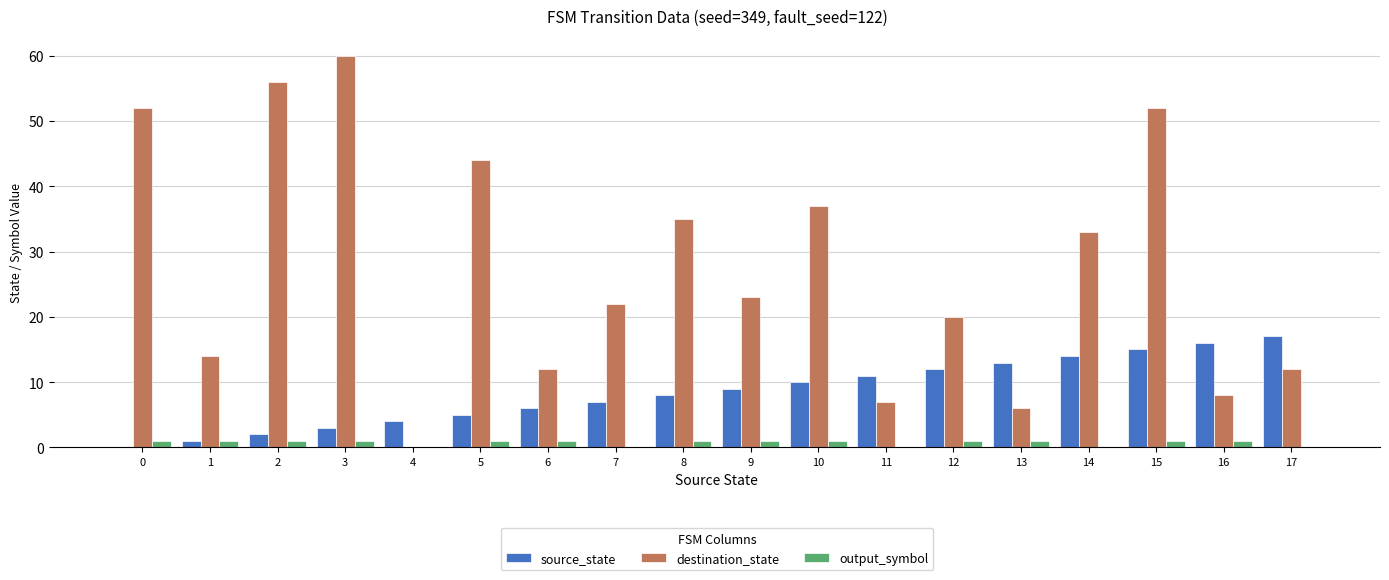

Which category has the highest value across all series?

3